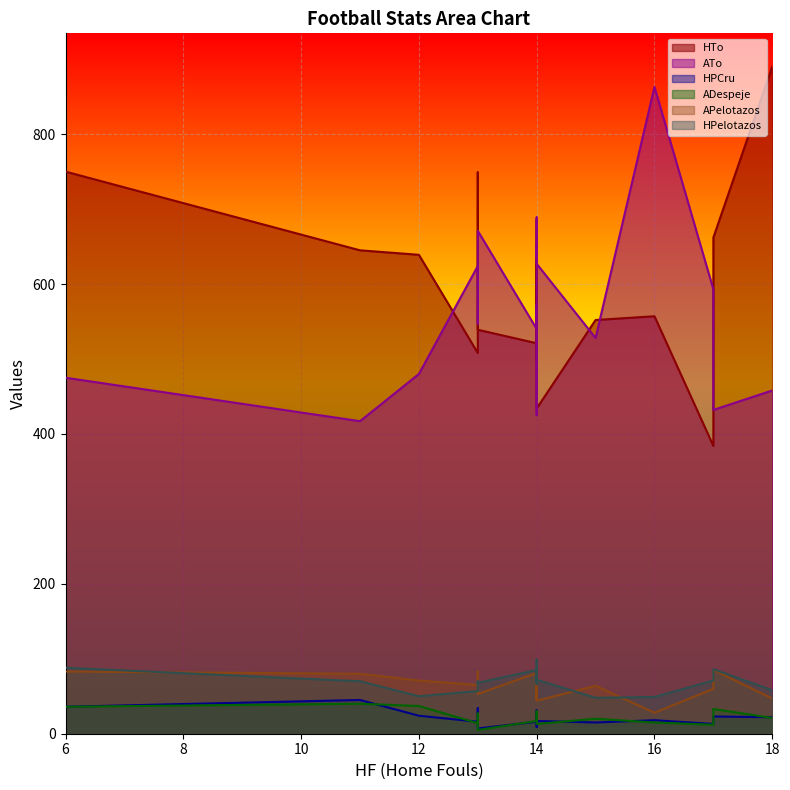

True or false: HTo has more than 0 interior local peaks.

True